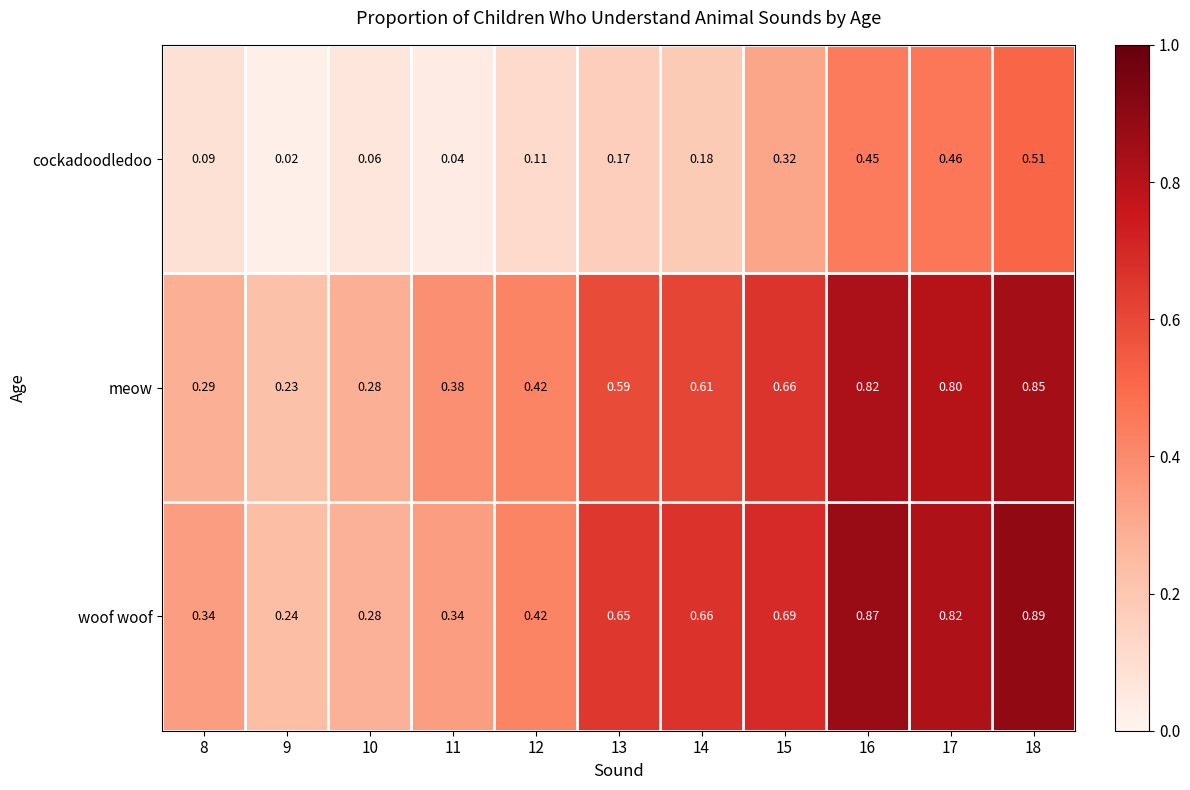

Which series changed the most between 8 and 15?

meow